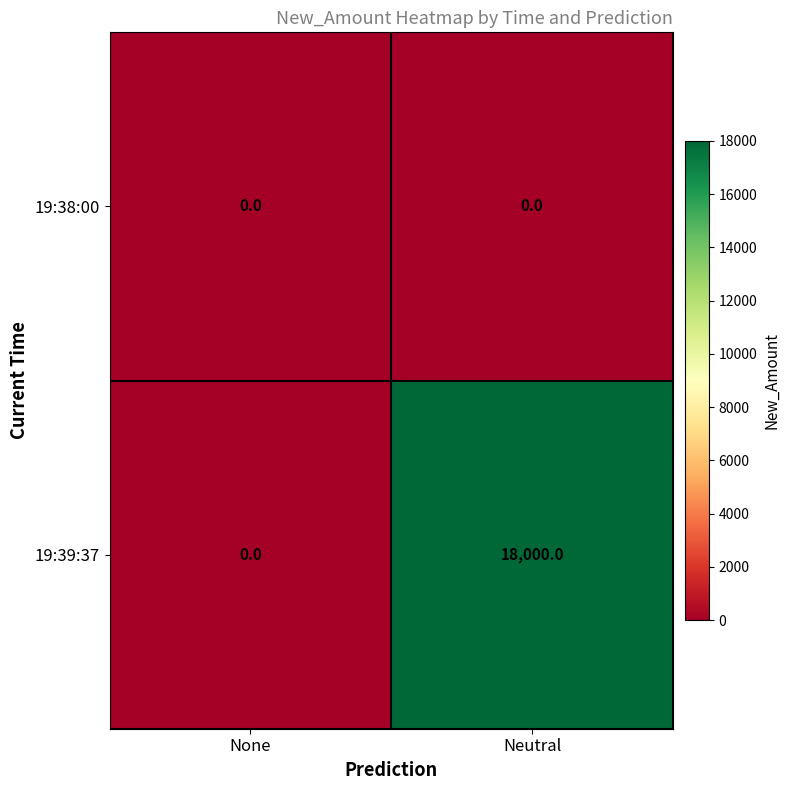

At which category is the sum across all series the highest?

Neutral